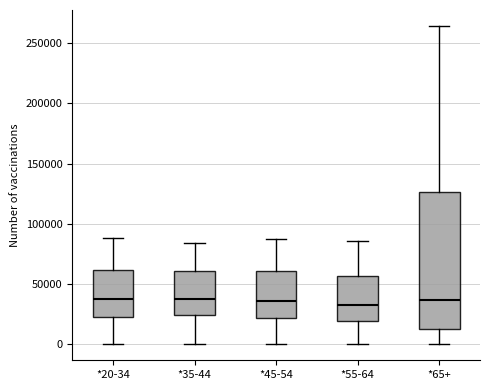

Reading left to right, transcribe this box plot: for each box, give where its median line is, the range the box spans, and where its two whiskers end, as read against the y-axis. The values are not printed on the chart, so give them approximately, as read against the axis.

*20-34: median 40000, box 20000 to 60000, whiskers 0 to 90000
*35-44: median 40000, box 25000 to 60000, whiskers 0 to 85000
*45-54: median 35000, box 20000 to 60000, whiskers 0 to 85000
*55-64: median 35000, box 20000 to 55000, whiskers 0 to 85000
*65+: median 35000, box 15000 to 125000, whiskers 0 to 265000